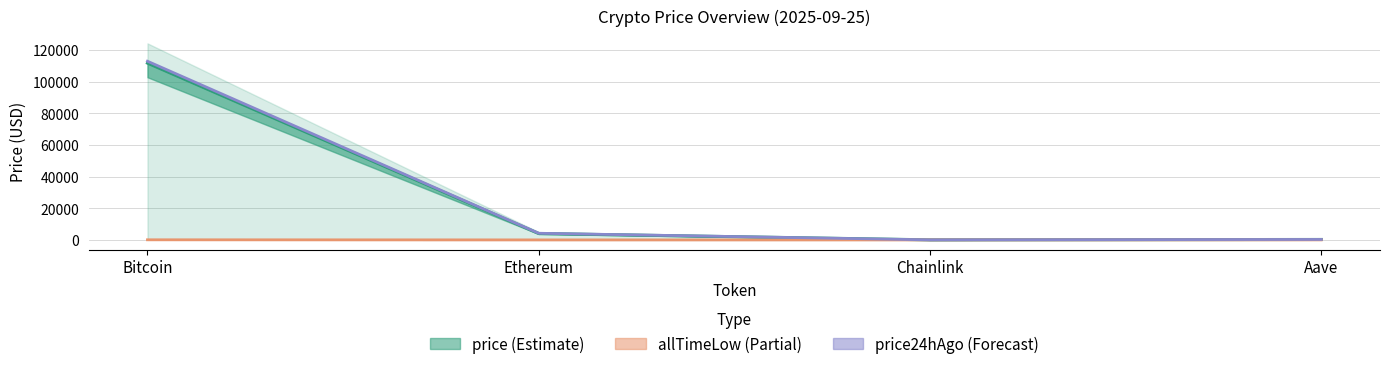

Is the value of price24hAgo at Aave greater than the value of allTimeLow at Bitcoin?

Yes